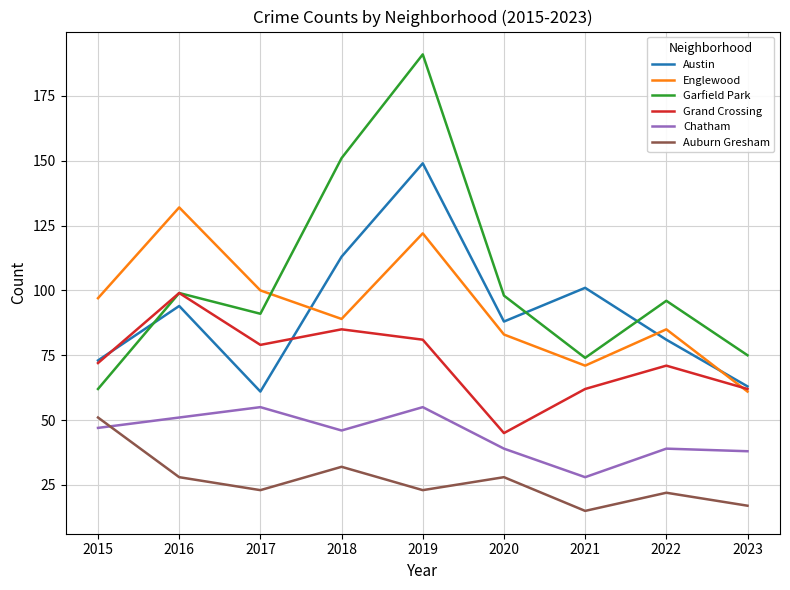

Reading left to right, transcribe all the data shown in this chart.

Austin: 2015=73	2016=94	2017=61	2018=113	2019=149	2020=88	2021=101	2022=81	2023=63
Englewood: 2015=97	2016=132	2017=100	2018=89	2019=122	2020=83	2021=71	2022=85	2023=61
Garfield Park: 2015=62	2016=99	2017=91	2018=151	2019=191	2020=98	2021=74	2022=96	2023=75
Grand Crossing: 2015=72	2016=99	2017=79	2018=85	2019=81	2020=45	2021=62	2022=71	2023=62
Chatham: 2015=47	2016=51	2017=55	2018=46	2019=55	2020=39	2021=28	2022=39	2023=38
Auburn Gresham: 2015=51	2016=28	2017=23	2018=32	2019=23	2020=28	2021=15	2022=22	2023=17